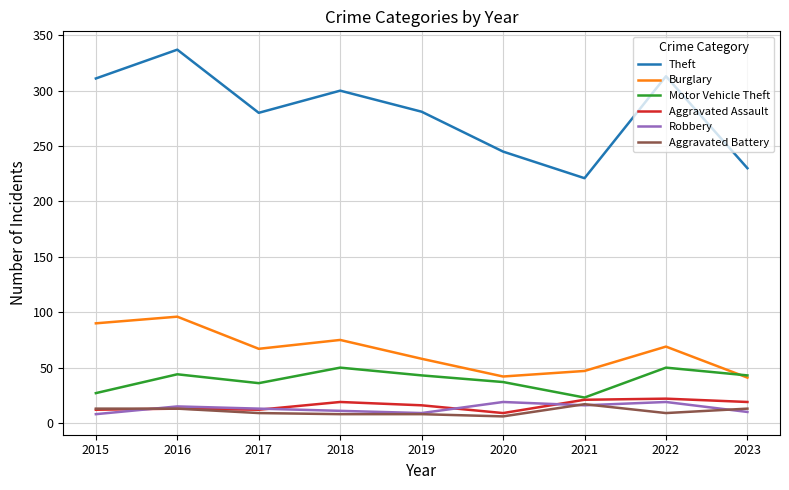

At which label does Robbery first exceed 13?

2016